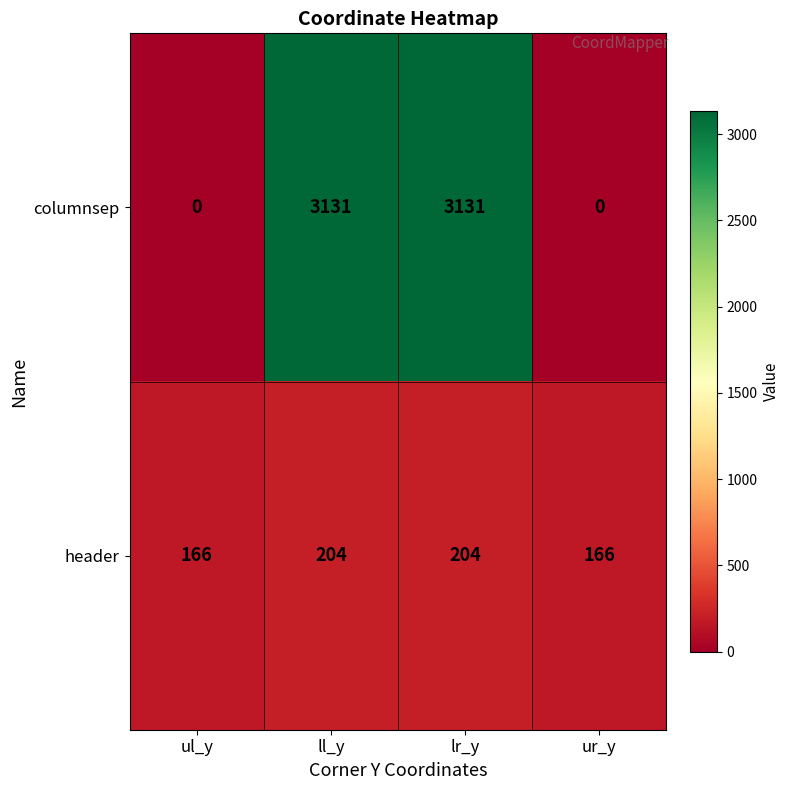

How many columnsep values are between 0 and 3131?

4